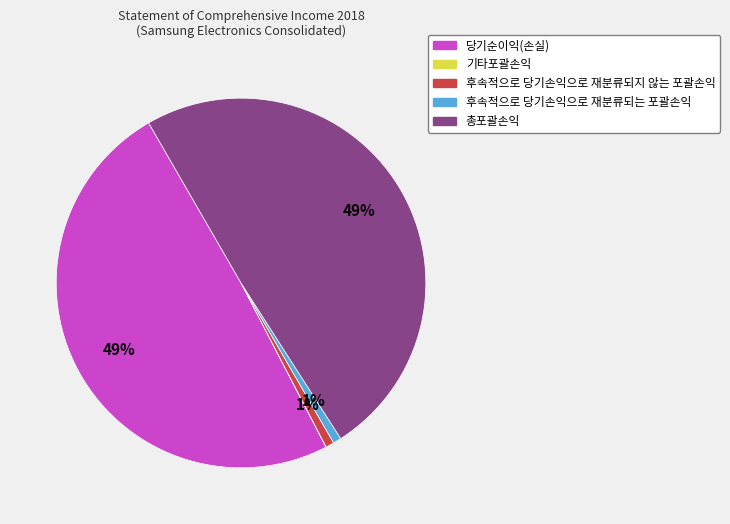

Do 후속적으로 당기손익으로 재분류되지 않는 포괄손익 and 후속적으로 당기손익으로 재분류되는 포괄손익 together represent more than half of the pie?

No